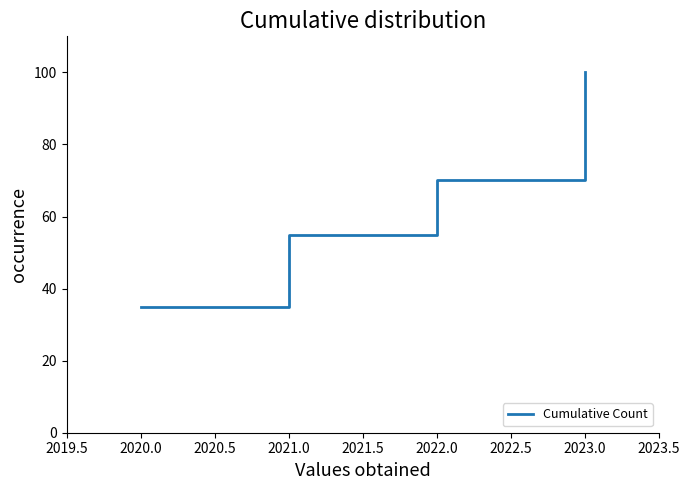

What is the difference between the second highest and minimum values?

35.0